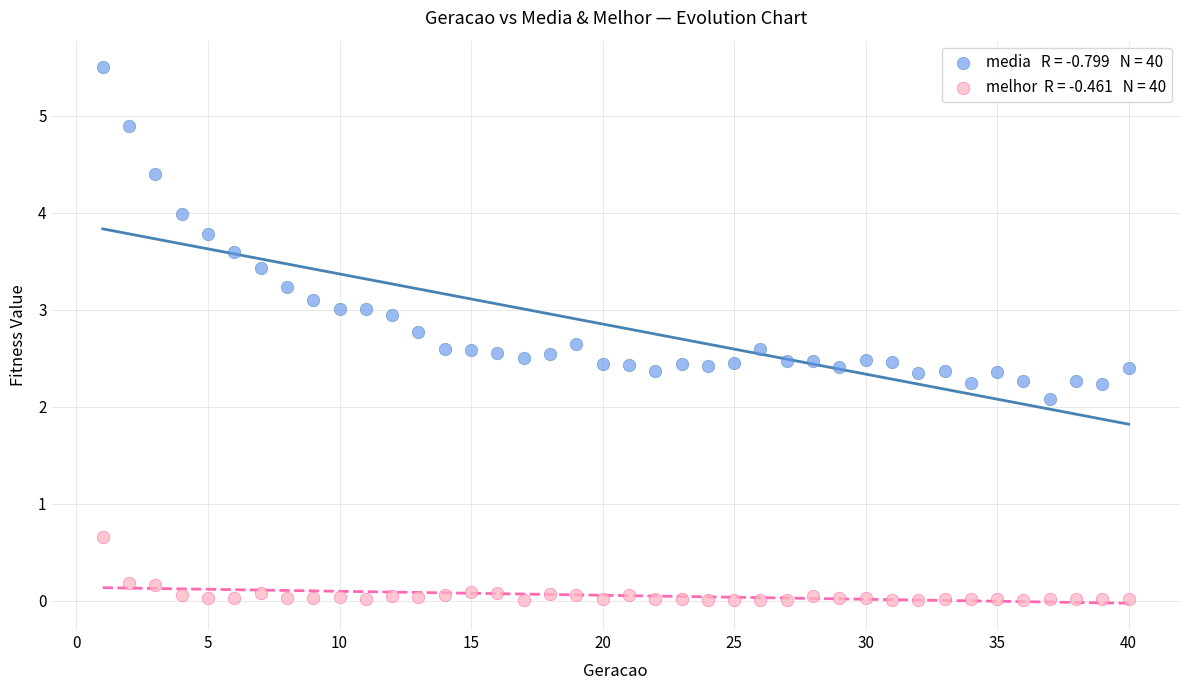

Across all data points, what is the range of Y values (max minus min)?

5.5